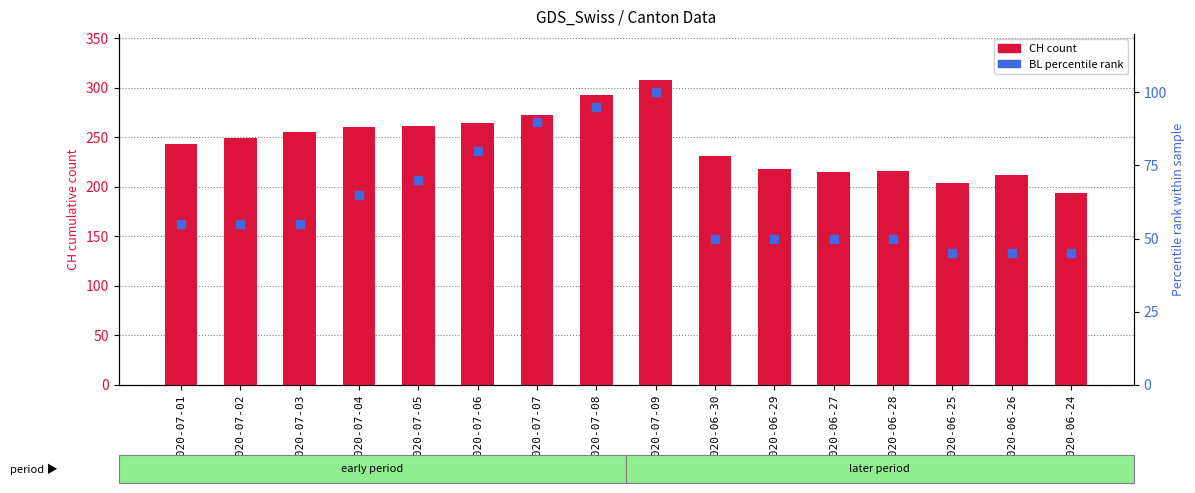

What is the total value across all series at 2020-06-29?

268